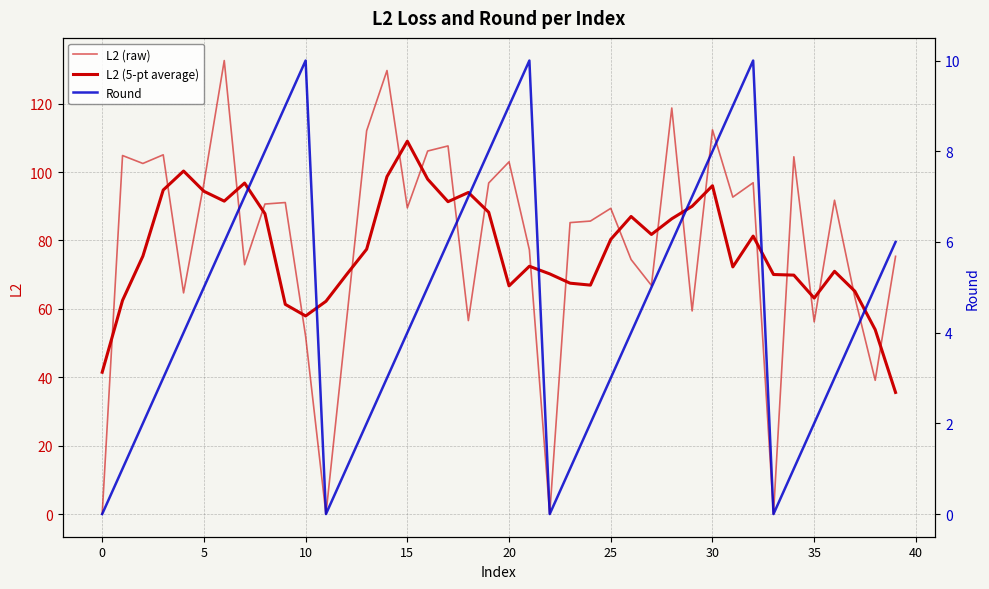

What is the value of the Round point at the 20th from the left?

8.0